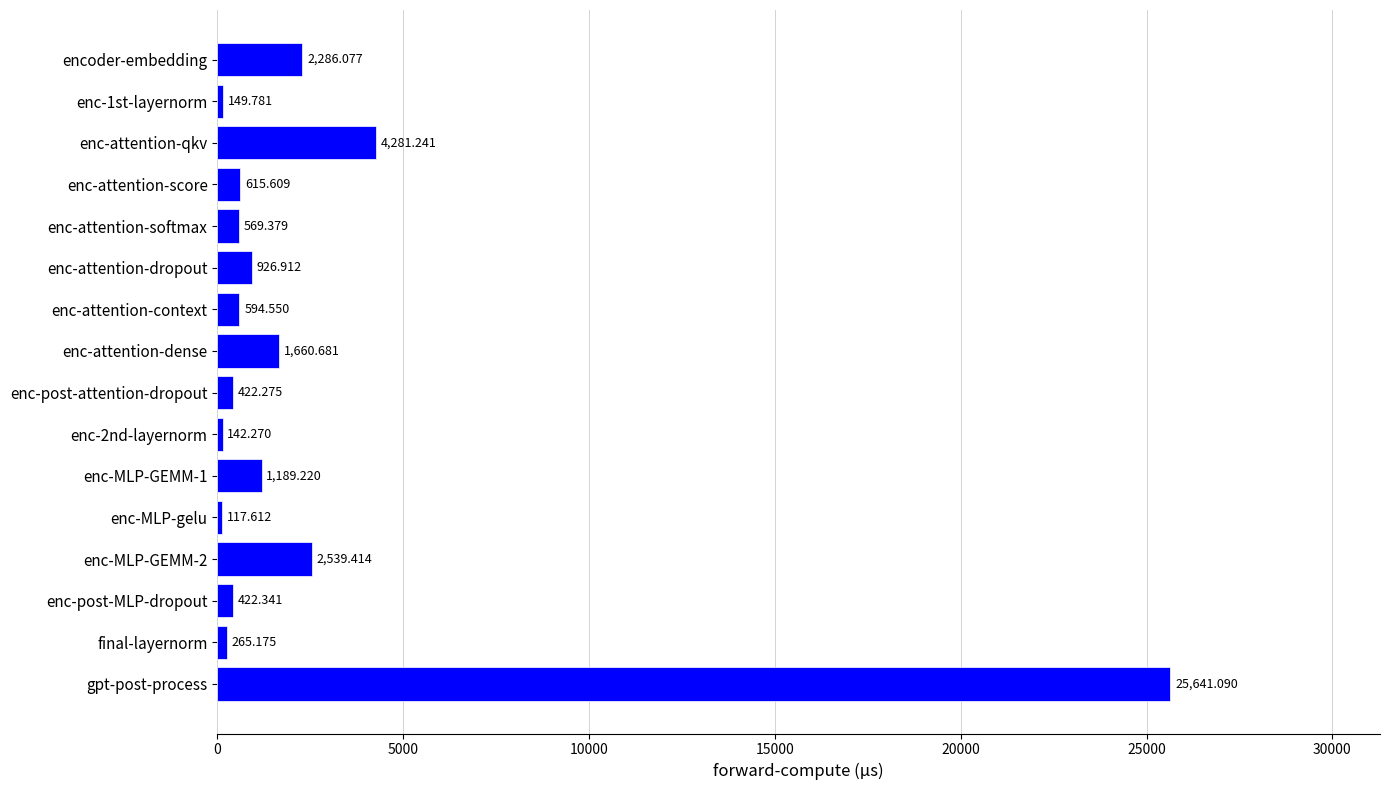

Which has a higher value, gpt-post-process or enc-attention-dropout?

gpt-post-process